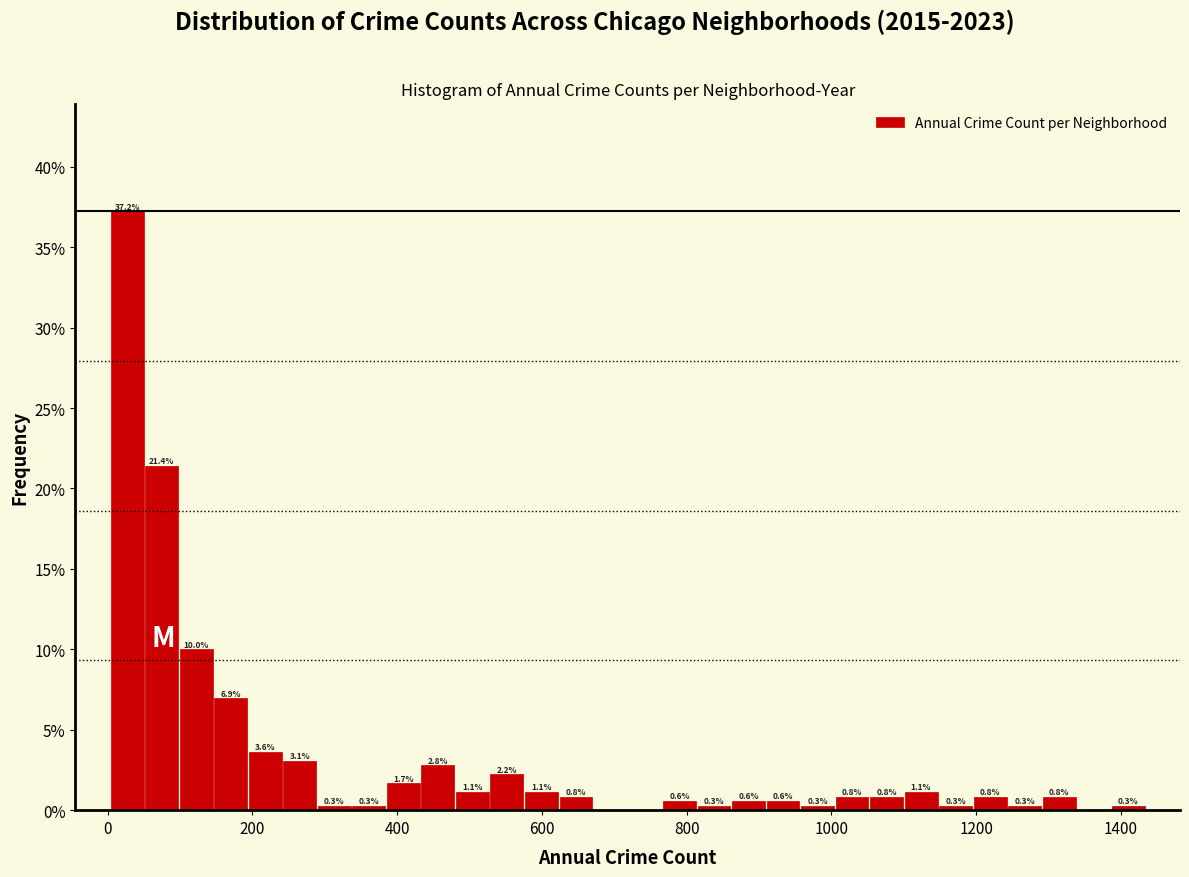

Read against the x-axis, roughly where is the centre of the tallest bar?

20